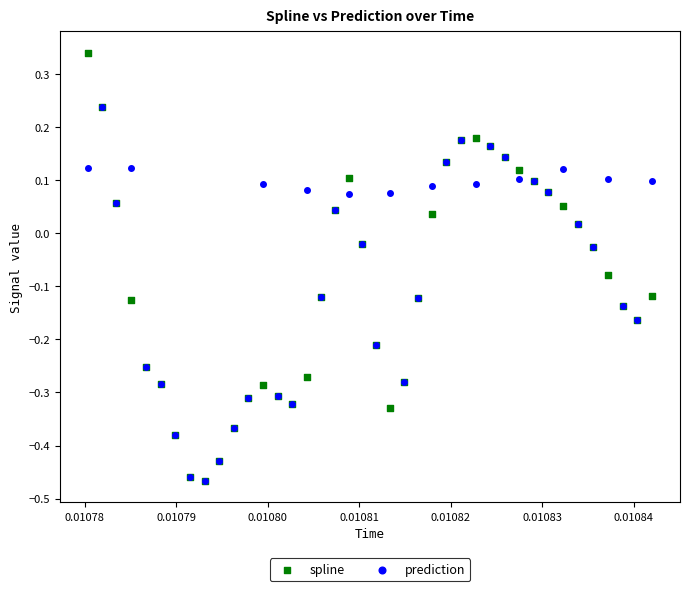

What are all the series names shown in the legend?

spline, prediction